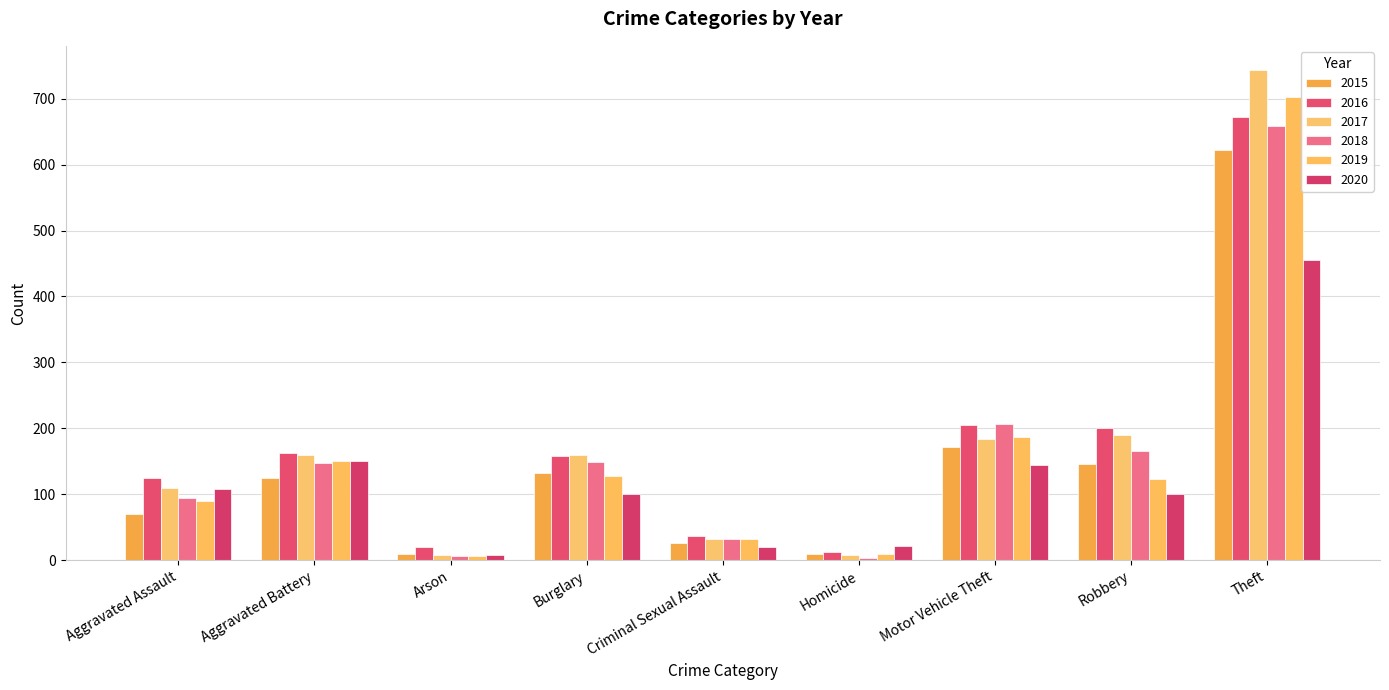

What is the average value of the 2019 series?

159